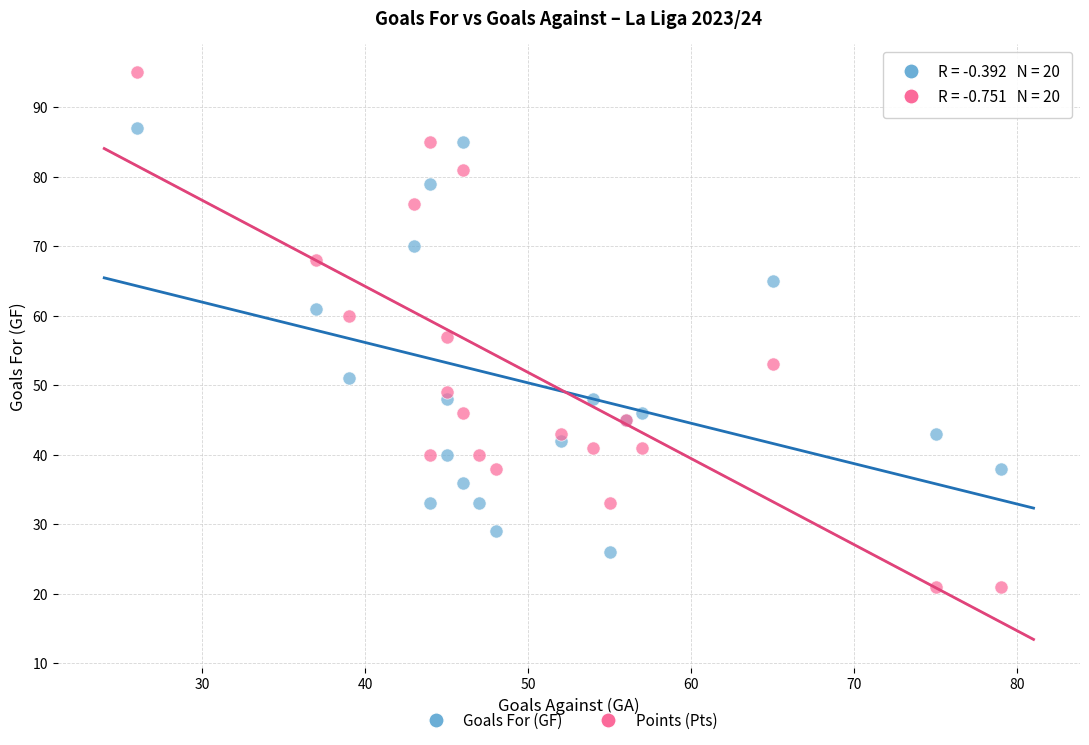

Which series has the widest spread of Y values?

Points (Pts)